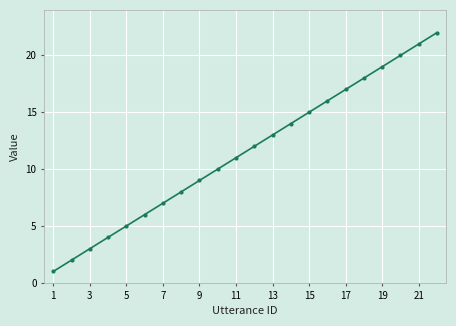

Reading left to right, transcribe all the data shown in this chart.

1	2	3	4	5	6	7	8	9	10	11	12	13	14	15	16	17	18	19	20	21	22